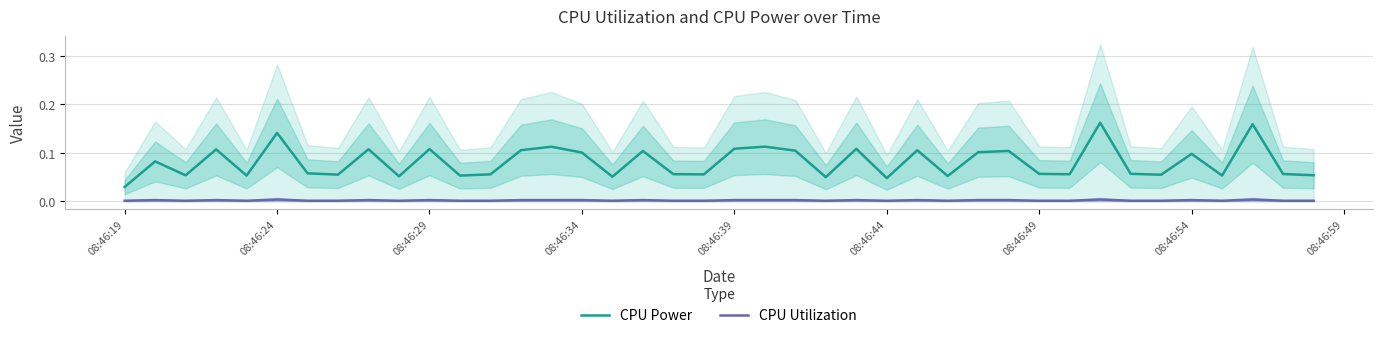

How many lines are shown in the chart?

2